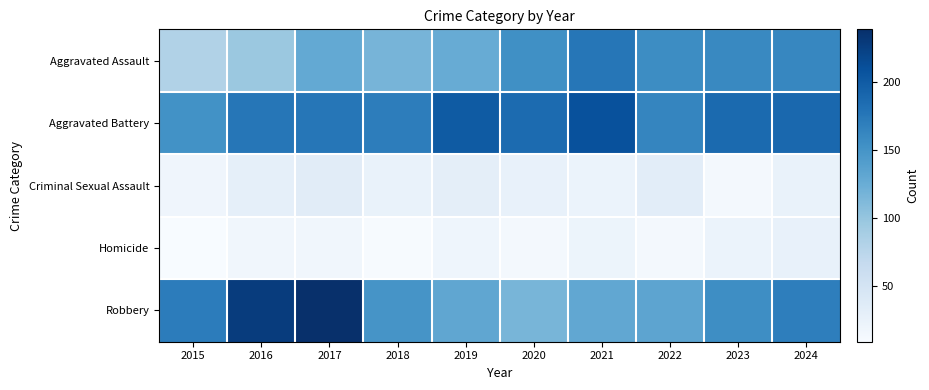

Which series has the largest total across all categories?

Aggravated Battery